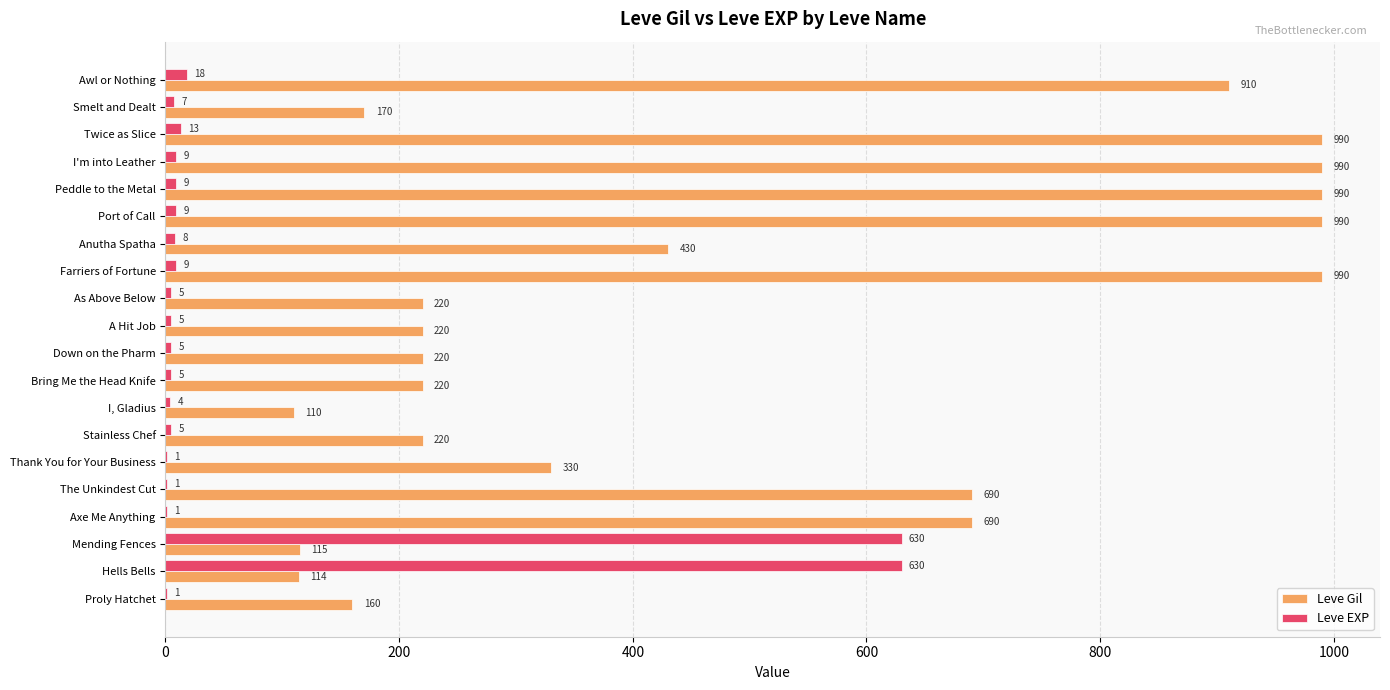

Between Proly Hatchet and Twice as Slice, which series saw the biggest shift?

Leve Gil